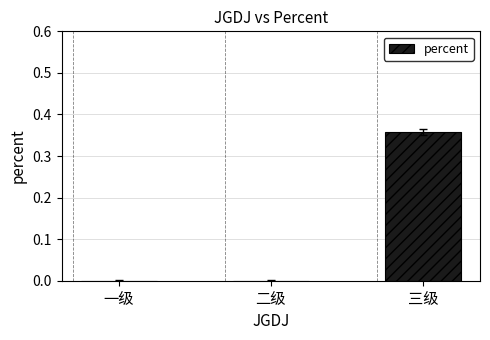

How many series are shown in this chart?

1